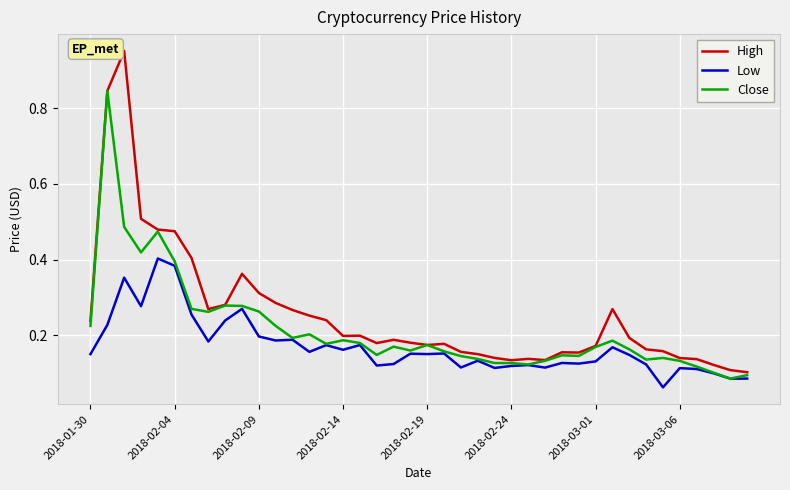

Count the number of data series in this chart.

3